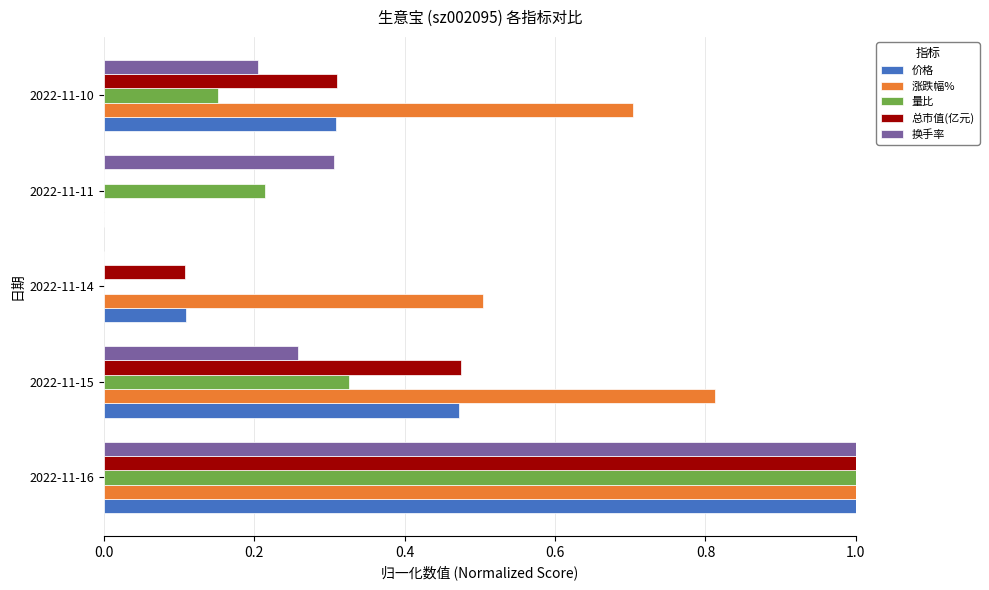

What is the greatest value displayed?

1.0